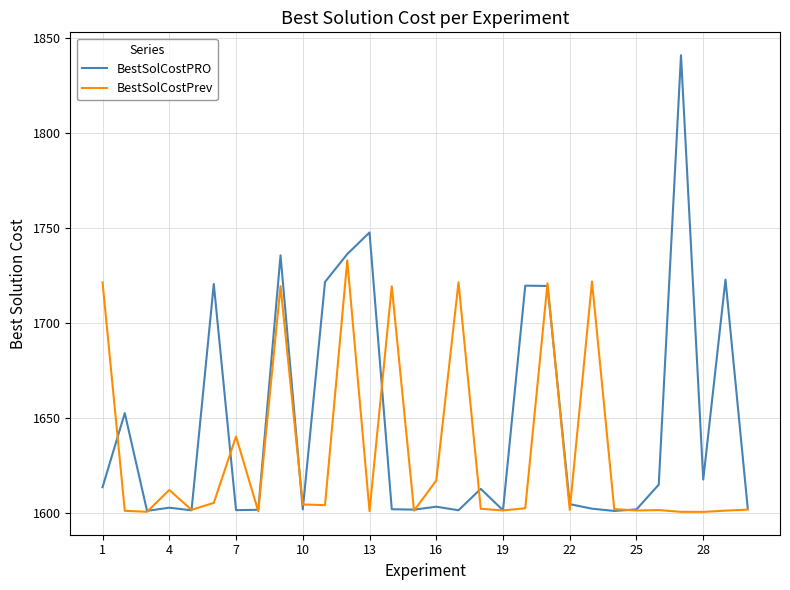

Rank the series by their maximum value, from highest to lowest.

BestSolCostPRO, BestSolCostPrev